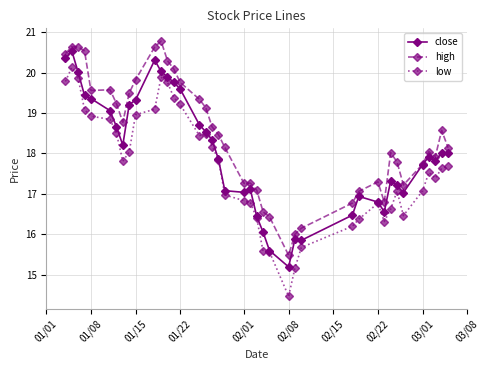

What are all the series names shown in the legend?

close, high, low